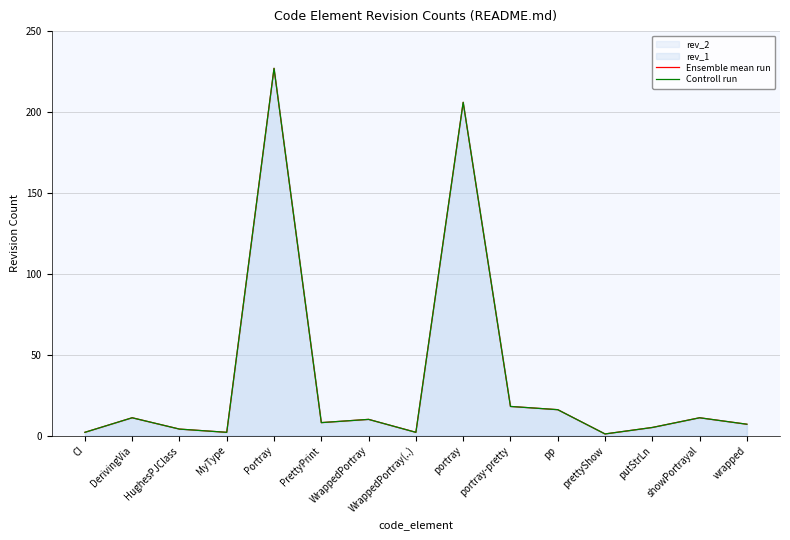

Is the value of Ensemble mean run at prettyShow greater than the value of Controll run at portray-pretty?

No